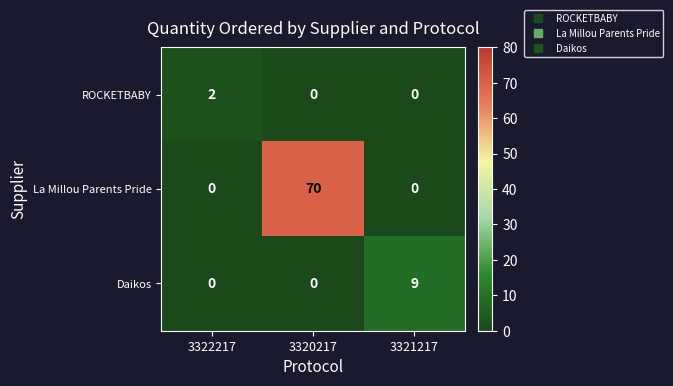

True or false: La Millou Parents Pride has a value of 0 at 3322217.

True